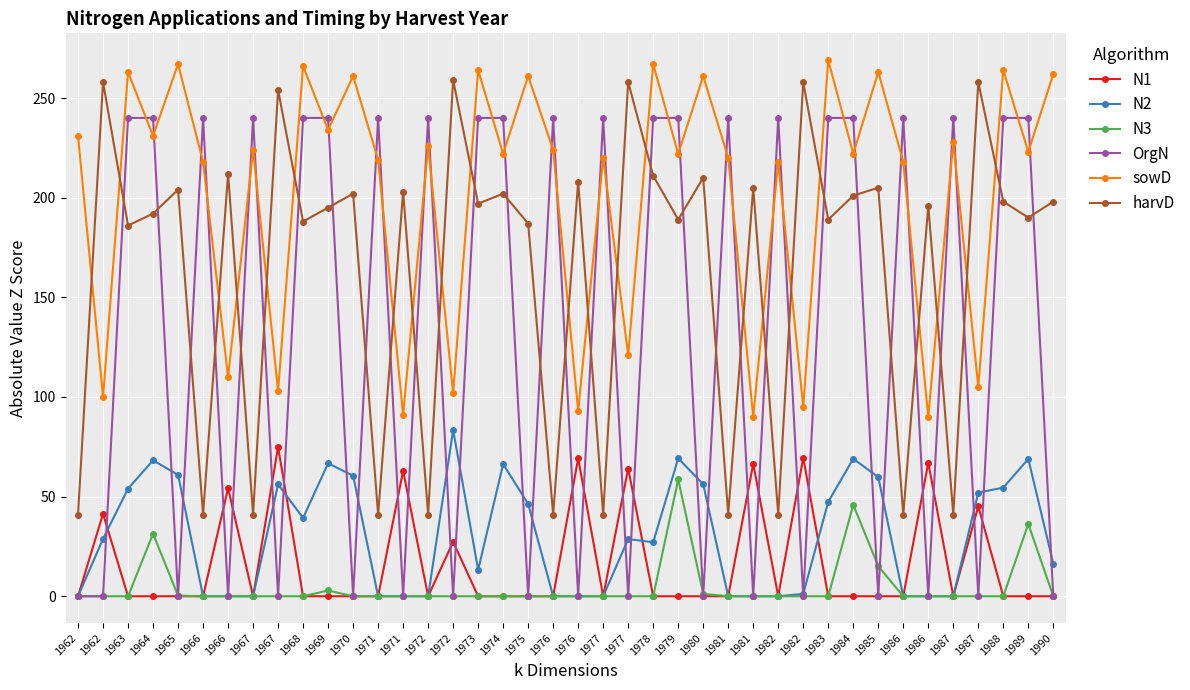

Which label corresponds to the smallest value in the chart?

1962